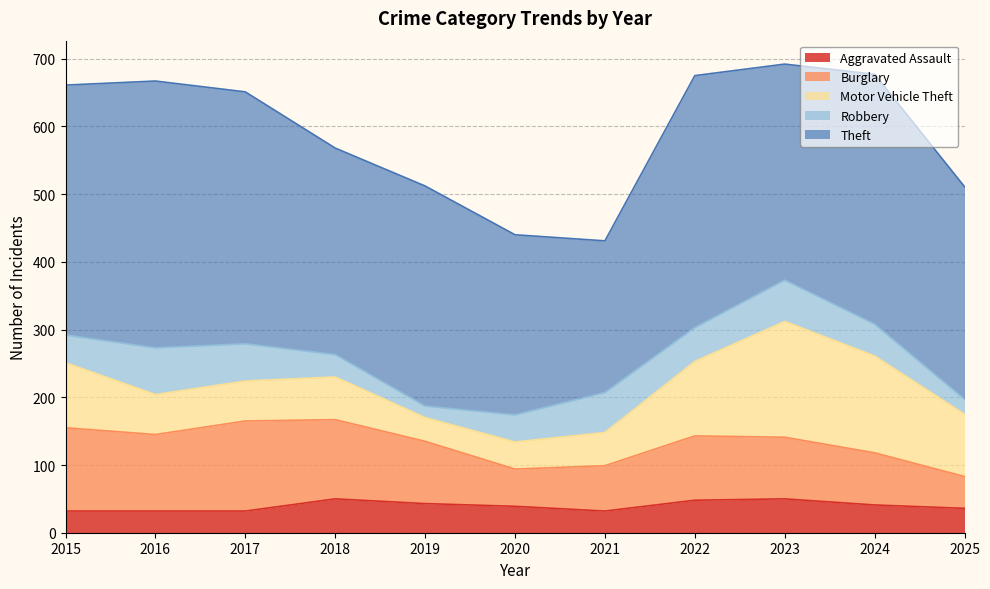

Reading left to right, transcribe all the data shown in this chart.

Aggravated Assault: 2015=32	2016=32	2017=32	2018=50	2019=43	2020=39	2021=32	2022=48	2023=50	2024=41	2025=36
Burglary: 2015=123	2016=113	2017=133	2018=117	2019=92	2020=55	2021=67	2022=95	2023=91	2024=77	2025=47
Motor Vehicle Theft: 2015=96	2016=59	2017=59	2018=63	2019=35	2020=40	2021=49	2022=110	2023=171	2024=143	2025=92
Robbery: 2015=41	2016=69	2017=55	2018=33	2019=17	2020=40	2021=59	2022=50	2023=61	2024=47	2025=22
Theft: 2015=369	2016=394	2017=372	2018=305	2019=325	2020=266	2021=224	2022=372	2023=319	2024=369	2025=314